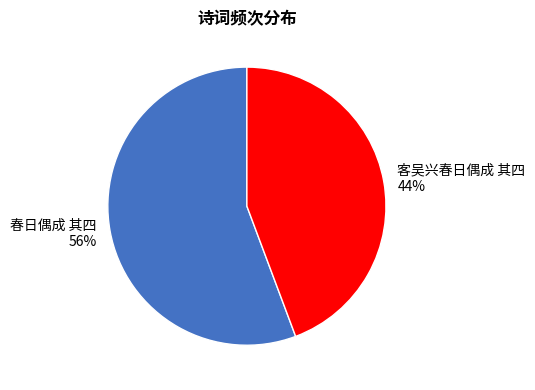

Which slice is the smallest?

客吴兴春日偶成 其四